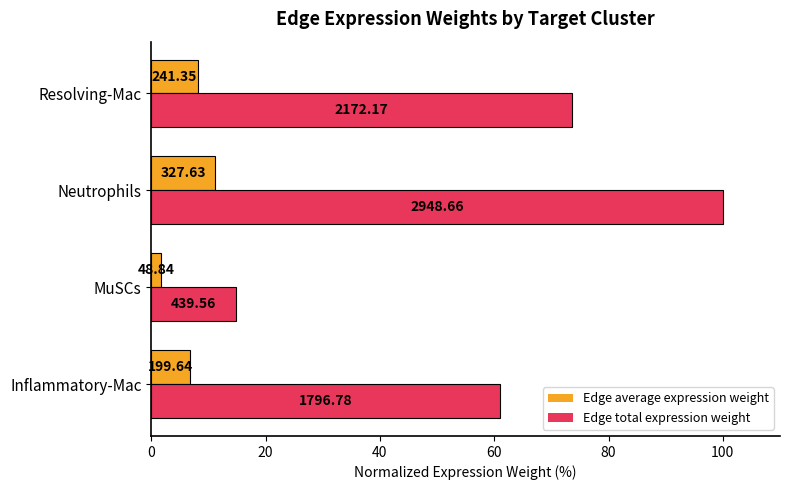

What are all the series names shown in the legend?

Edge average expression weight, Edge total expression weight